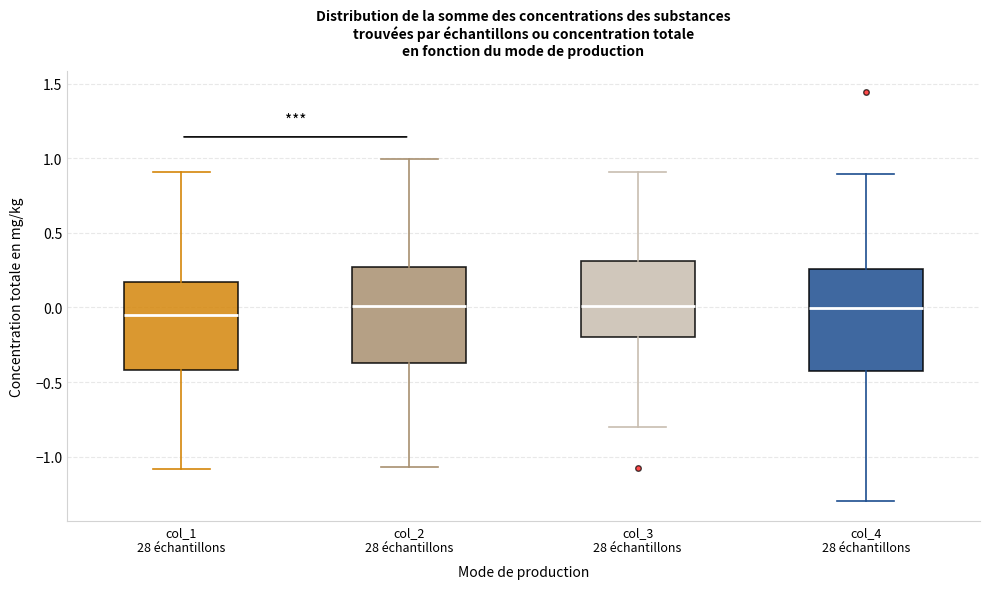

Reading left to right, read every box against the y-axis: the position of its median line, the range the box covers, and the ends of its whiskers. The values are not printed on the chart, so give them approximately, as read against the axis.

col_1 28 échantillons: median -0.05, box -0.40 to 0.15, whiskers -1.10 to 0.90
col_2 28 échantillons: median 0.00, box -0.40 to 0.25, whiskers -1.05 to 1.00
col_3 28 échantillons: median 0.00, box -0.20 to 0.30, whiskers -0.80 to 0.90
col_4 28 échantillons: median 0.00, box -0.40 to 0.25, whiskers -1.30 to 0.90